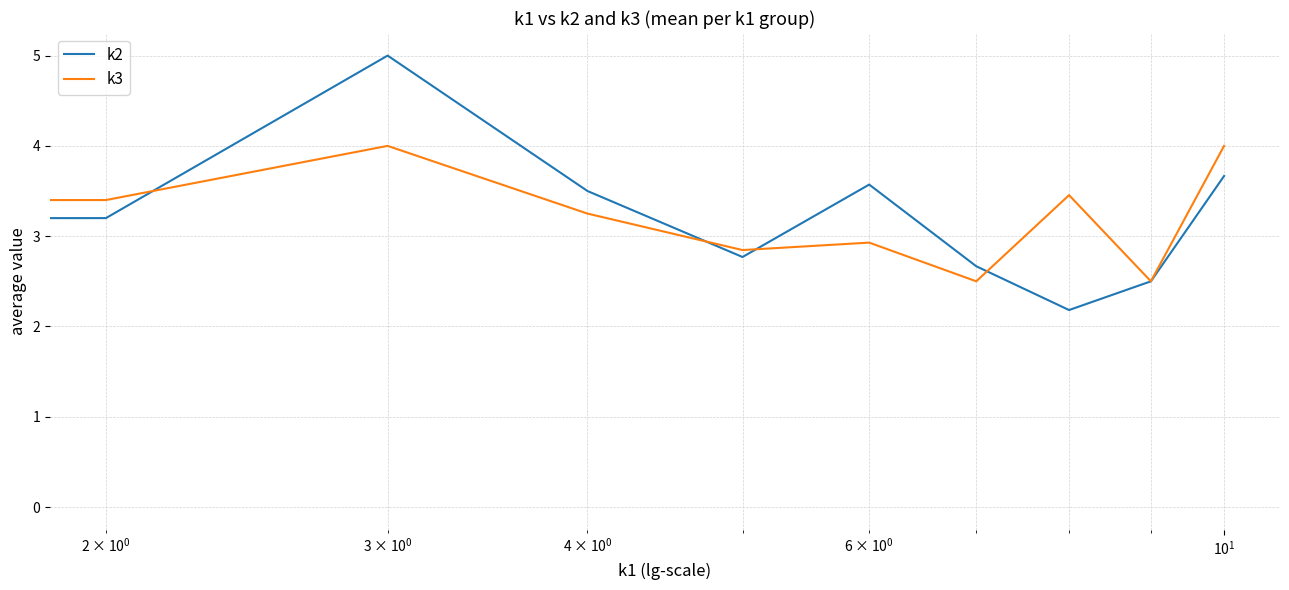

List the series in order of their peak value, highest first.

k2, k3